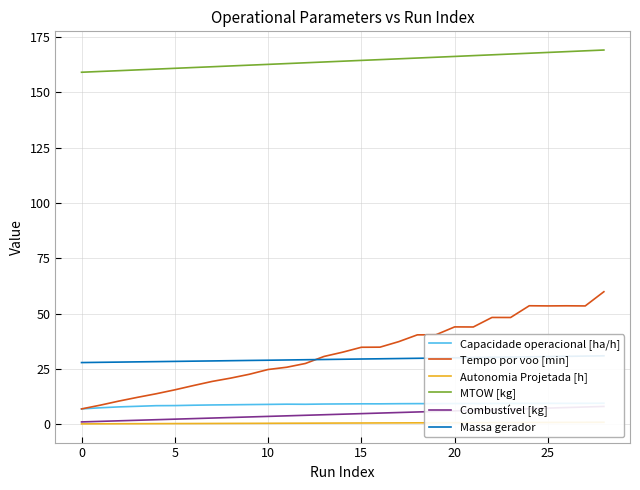

Is the value of Autonomia Projetada [h] at 25 greater than the value of Tempo por voo [min] at 20?

No